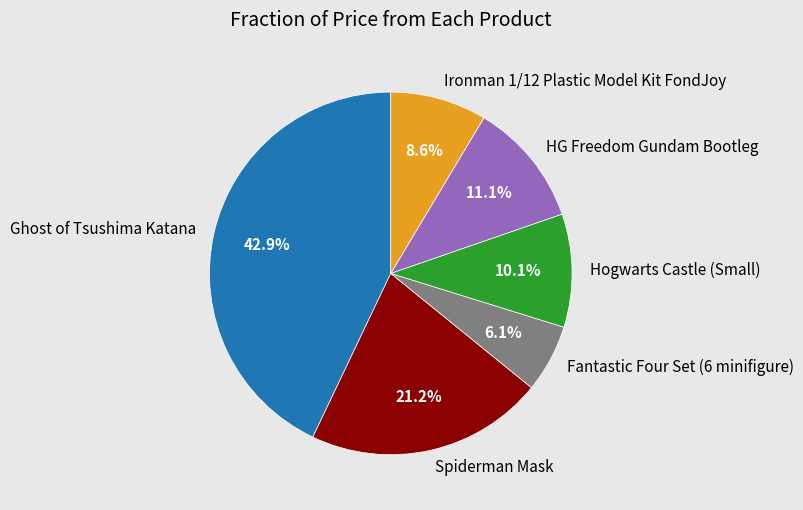

Does any single category account for the majority?

No